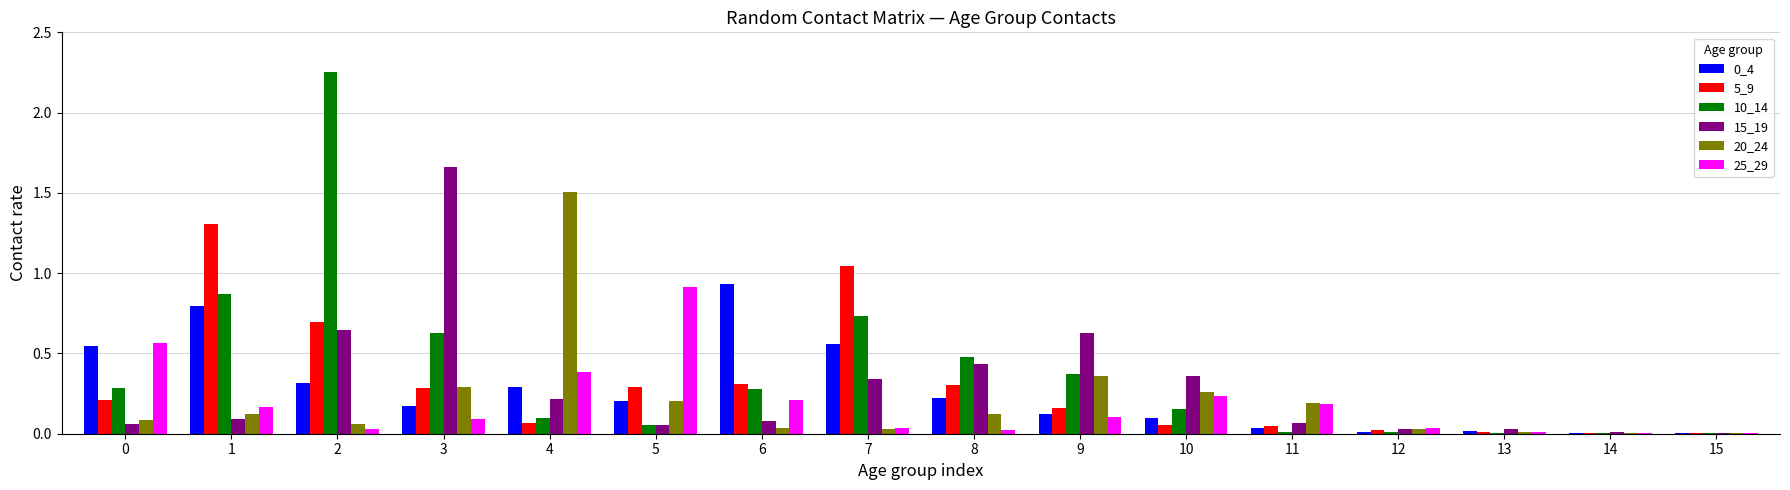

Is it true that 5_9 equals 0.7 at 2?

True